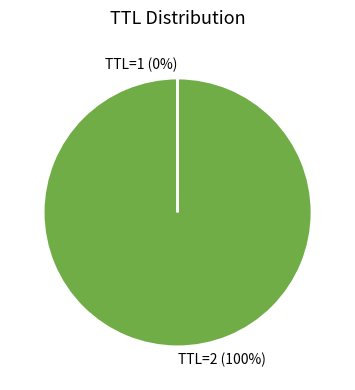

True or false: TTL=2 accounts for 100% of the total.

True